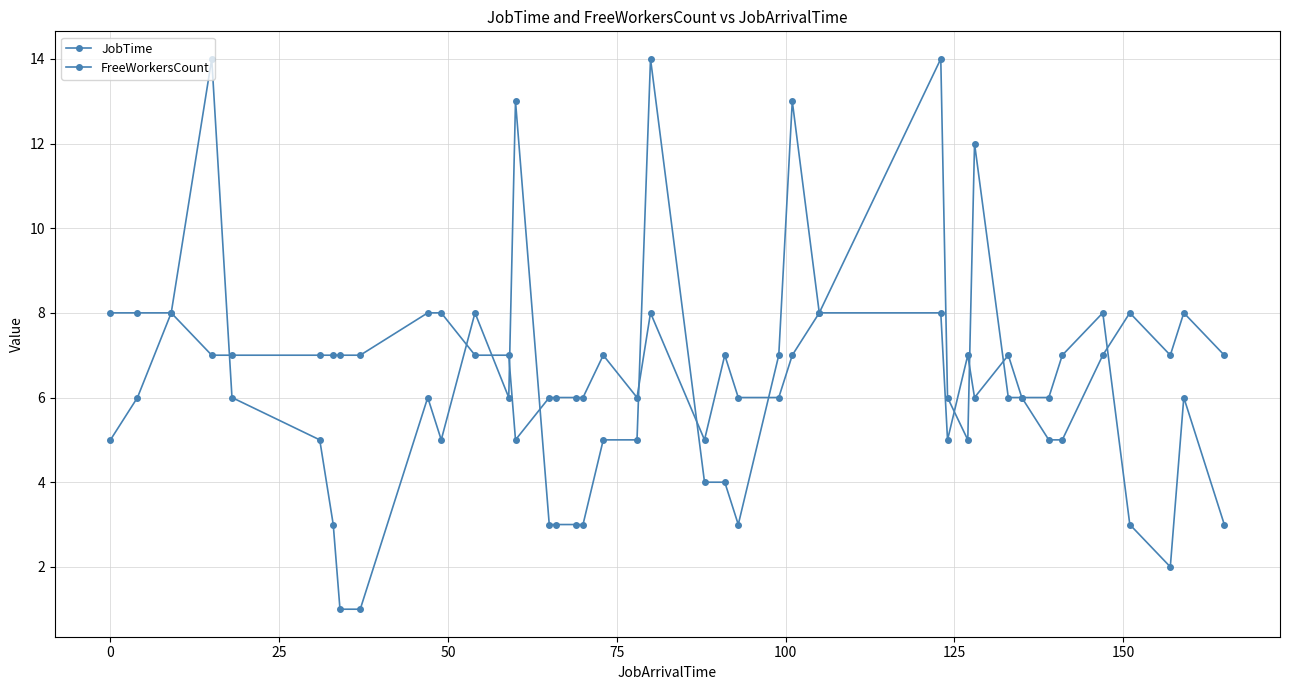

What is the sum of all JobTime values?

246